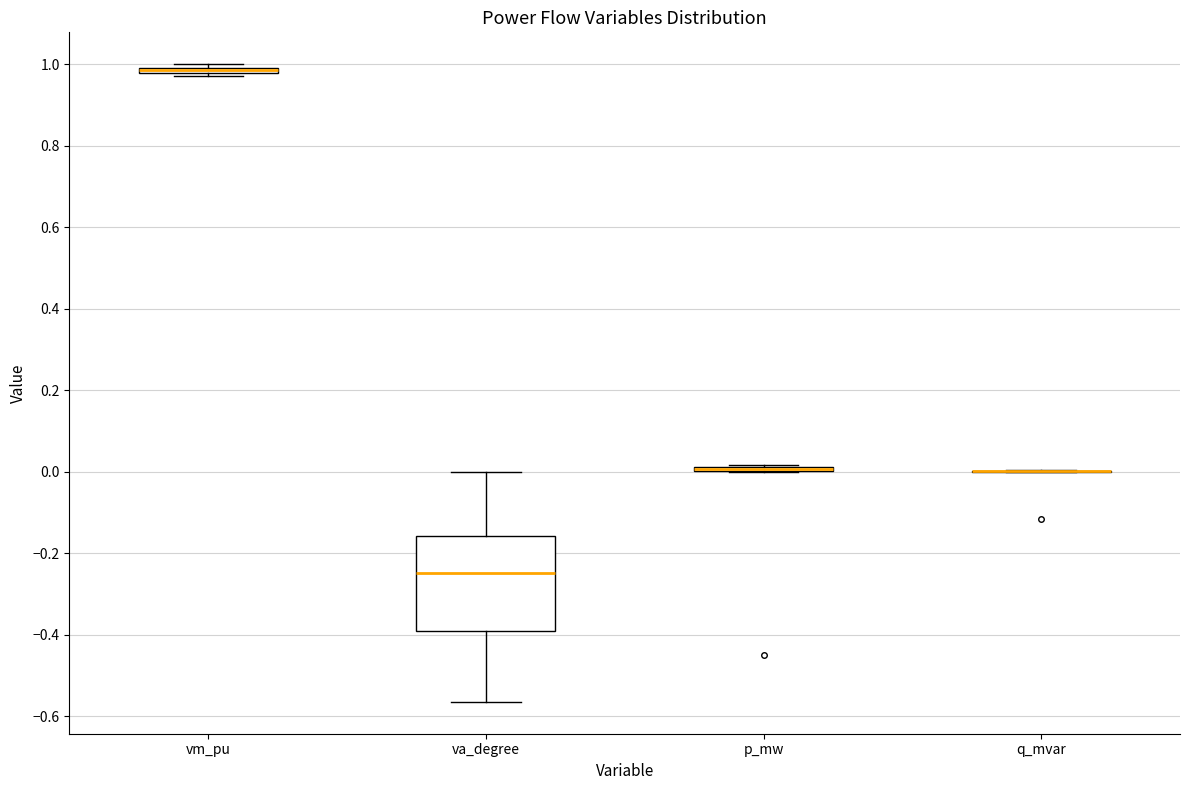

Comparing the boxes themselves (not the whiskers), which one is the tallest?

va_degree